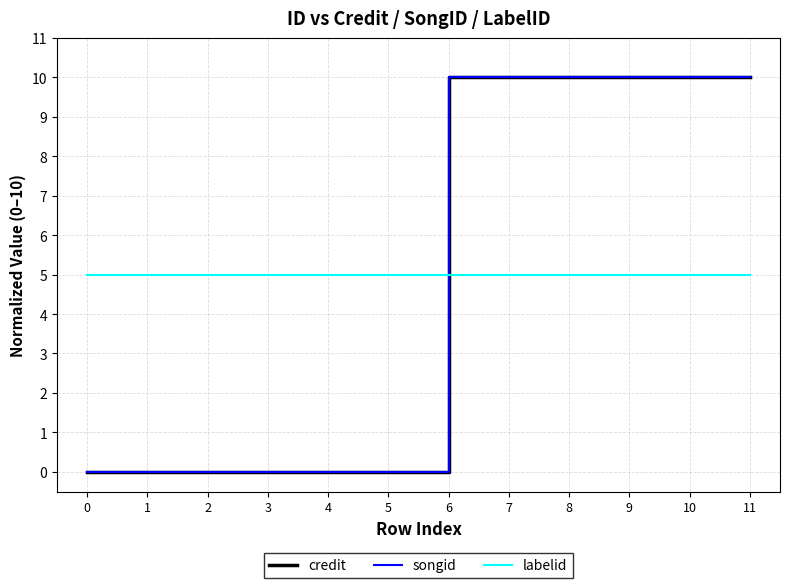

Between which two adjacent categories do songid and labelid first intersect?

5 and 6